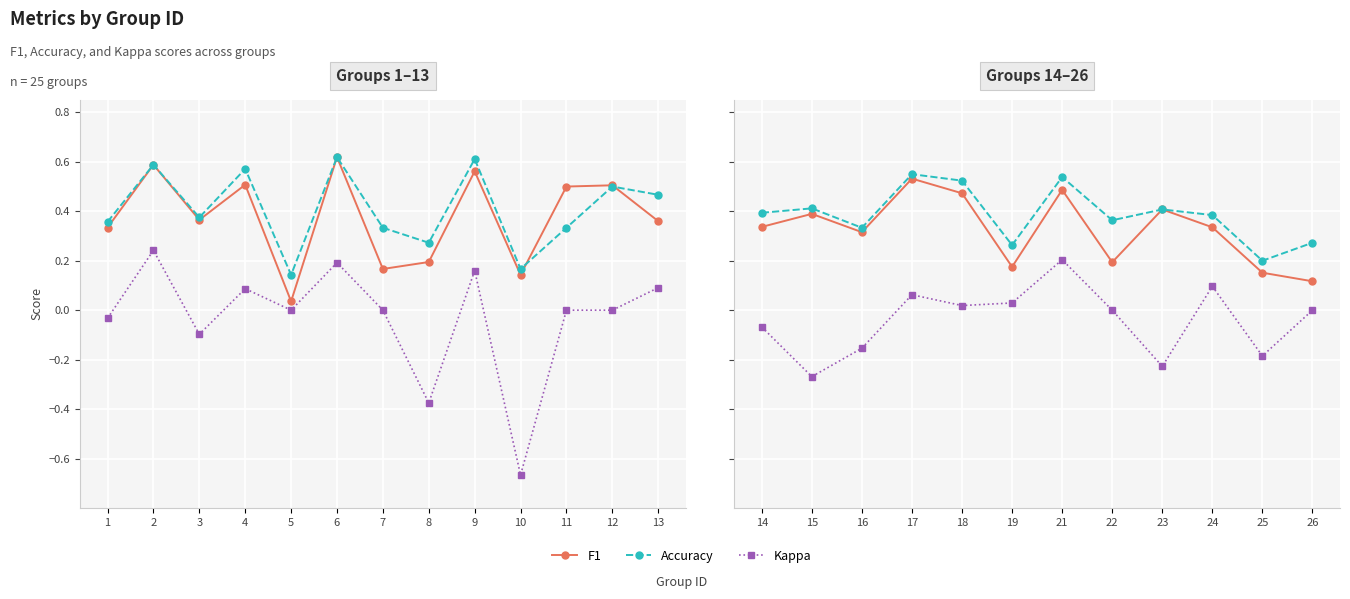

What is the difference between the maximum and second lowest values in the F1 series?

0.4